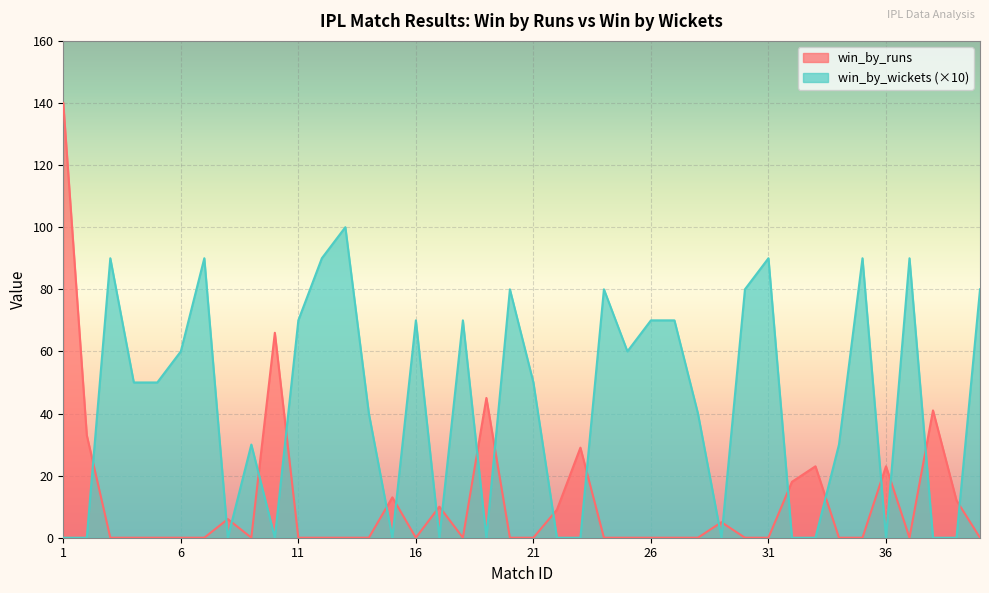

At 1, list the series in order from smallest to largest.

win_by_wickets (×10), win_by_runs